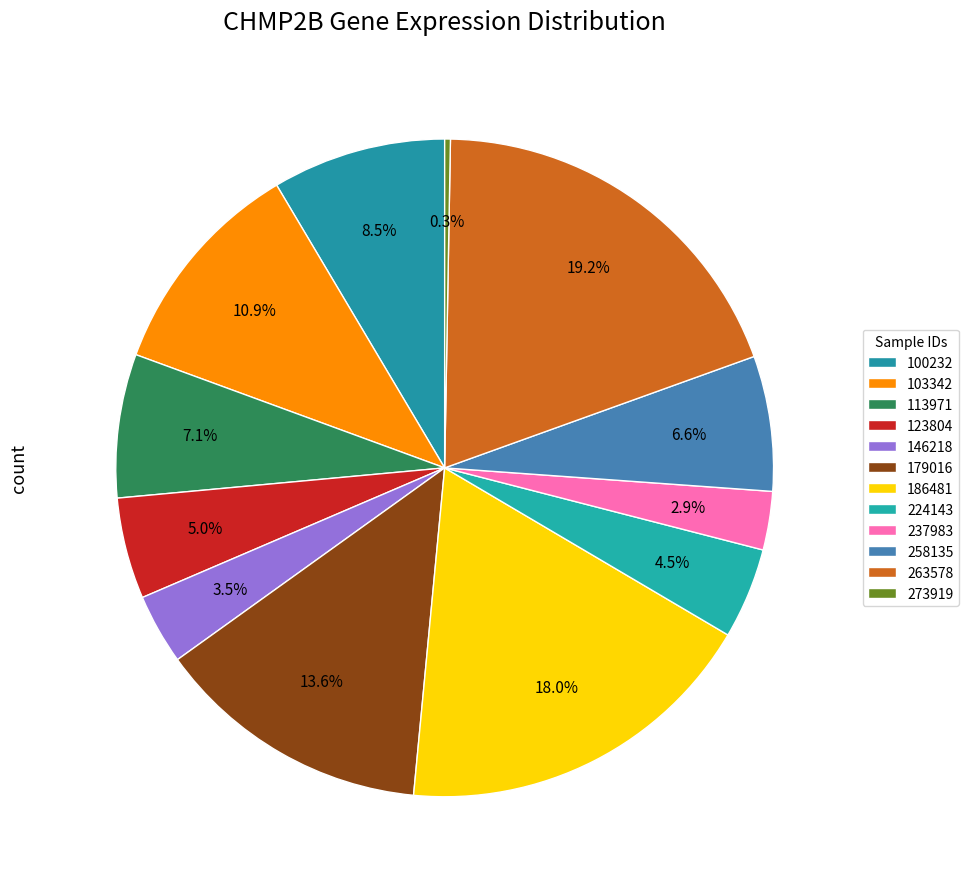

What is the largest slice in the pie chart?

263578